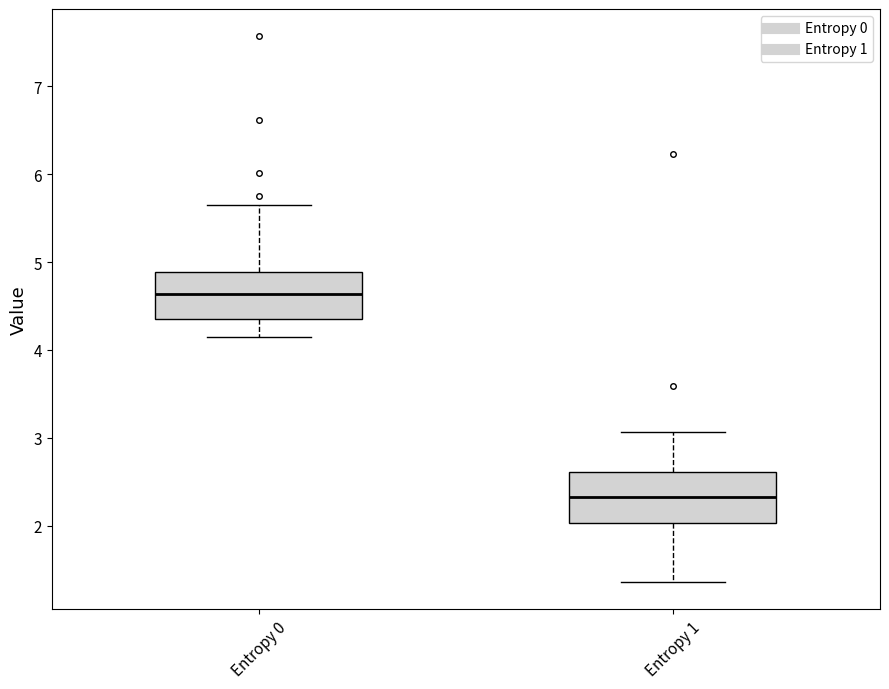

Which box's median line is the lowest?

Entropy 1